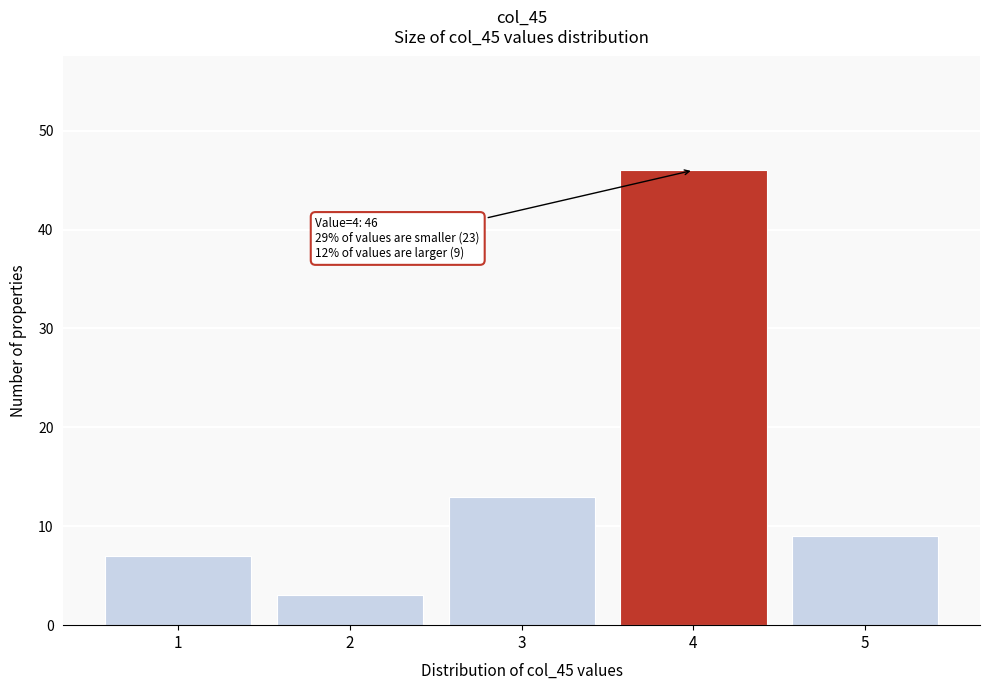

Reading left to right, transcribe all the data shown in this chart.

7	3	13	46	9